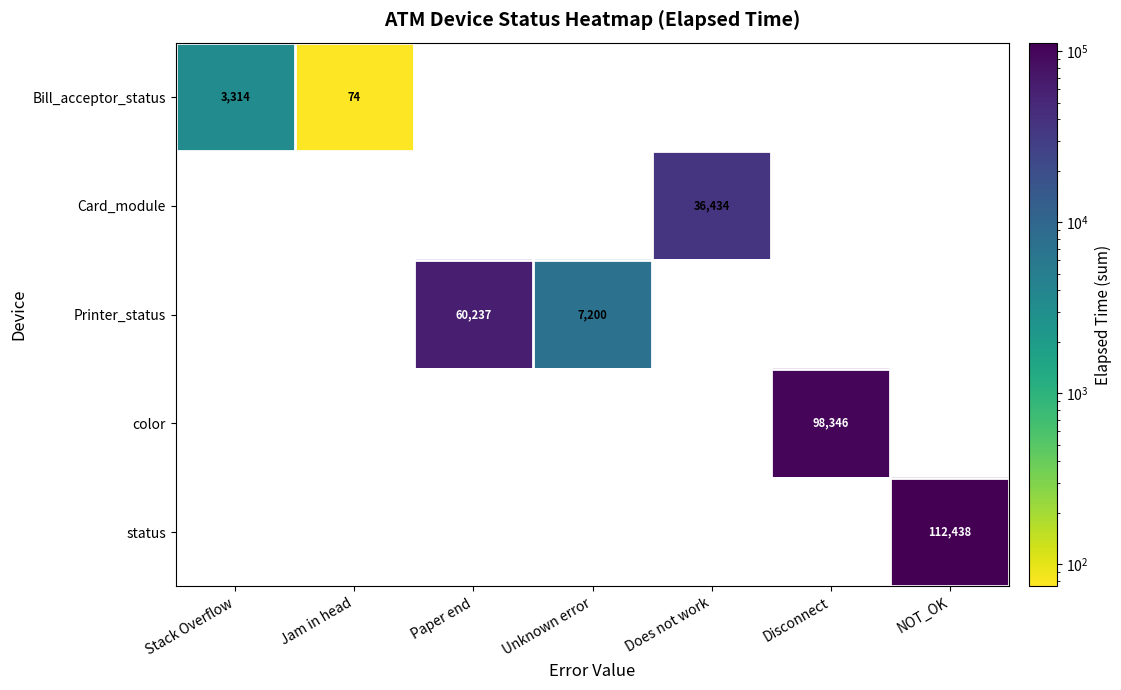

True or false: color has a value of 98346 at Disconnect.

True